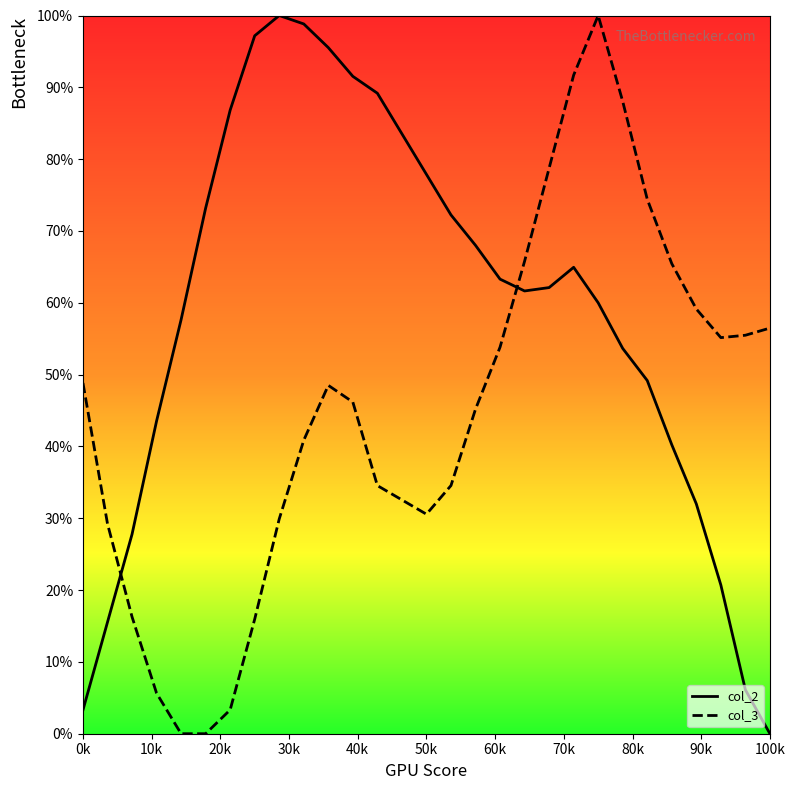

Reading left to right, list all the values displayed in this chart.

col_2: 3.3	15.5	27.8	43.5	57.6	73.2	86.8	97.2	100.0	98.8	95.5	91.5	89.2	83.5	77.9	72.2	68.0	63.3	61.6	62.1	64.9	60.0	53.6	49.2	40.2	32.0	20.7	6.1	0.0
col_3: 48.8	29.2	16.3	5.6	0.0	0.0	3.3	15.9	29.9	40.9	48.5	46.2	34.6	32.6	30.6	34.6	45.2	53.8	65.8	78.7	91.7	100.0	88.0	74.4	65.4	59.1	55.1	55.5	56.5